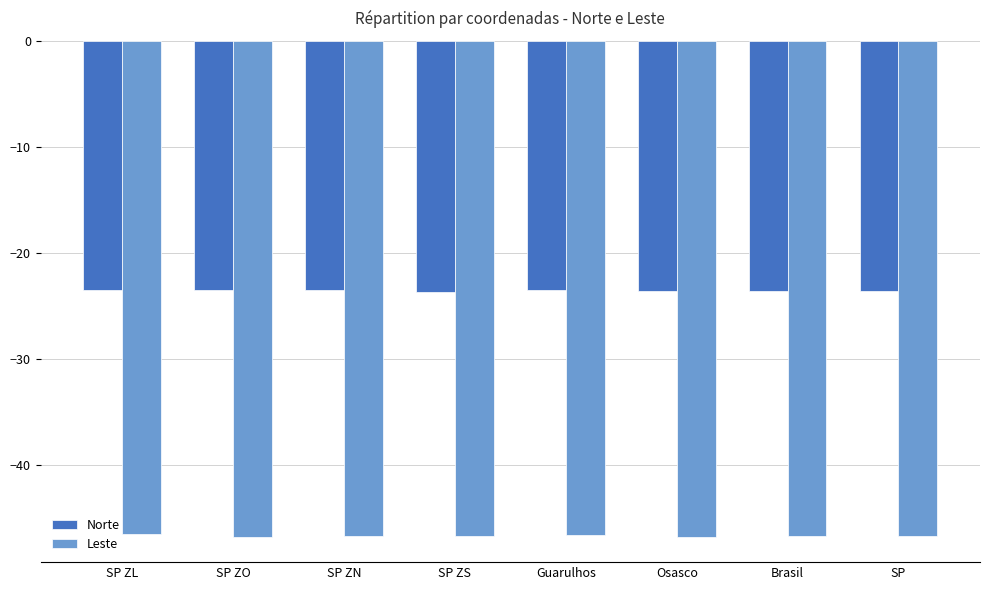

The value of Norte at SP ZO is -8.9. True or false?

False